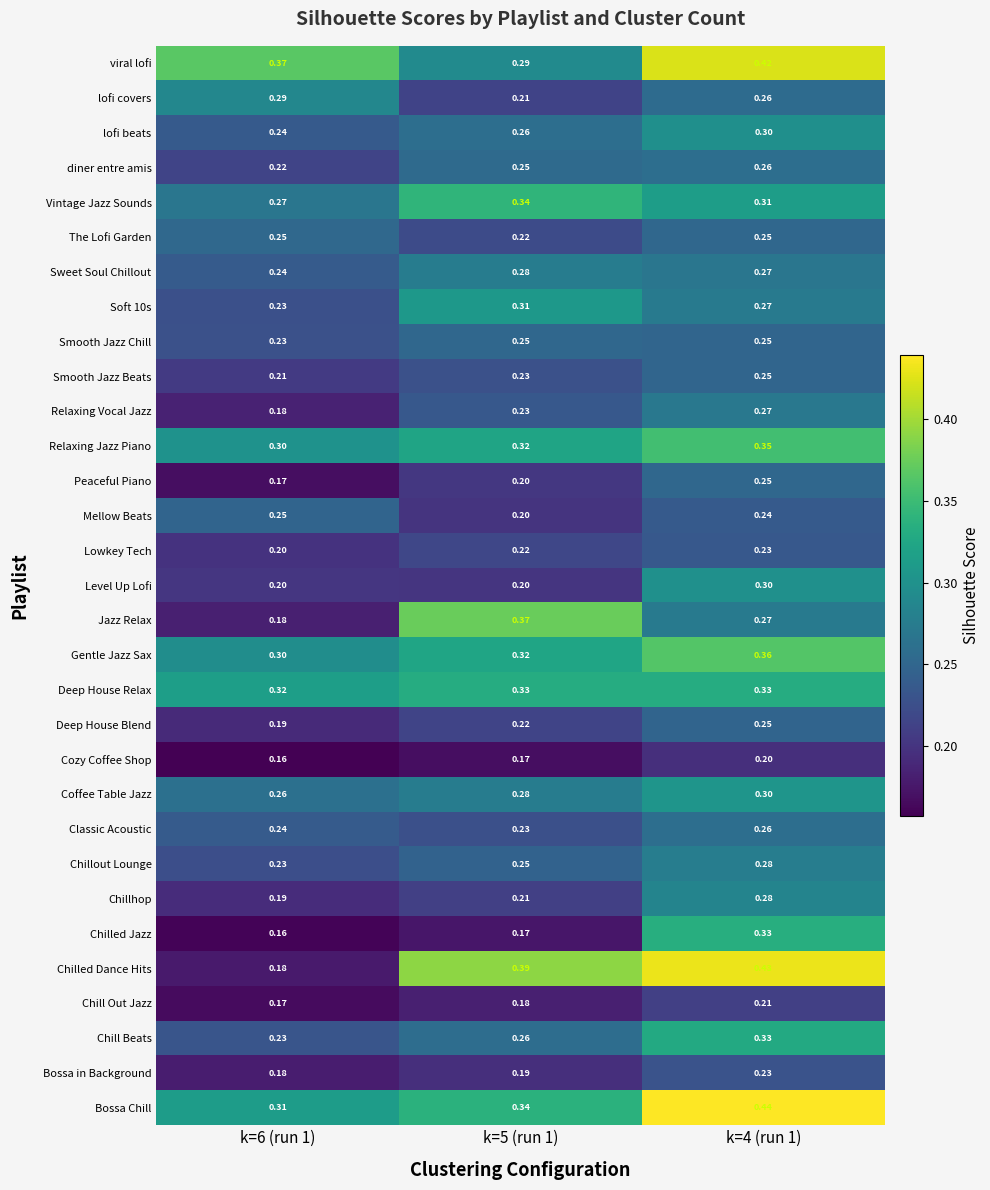

Which series has the largest range (max minus min)?

Chilled Dance Hits